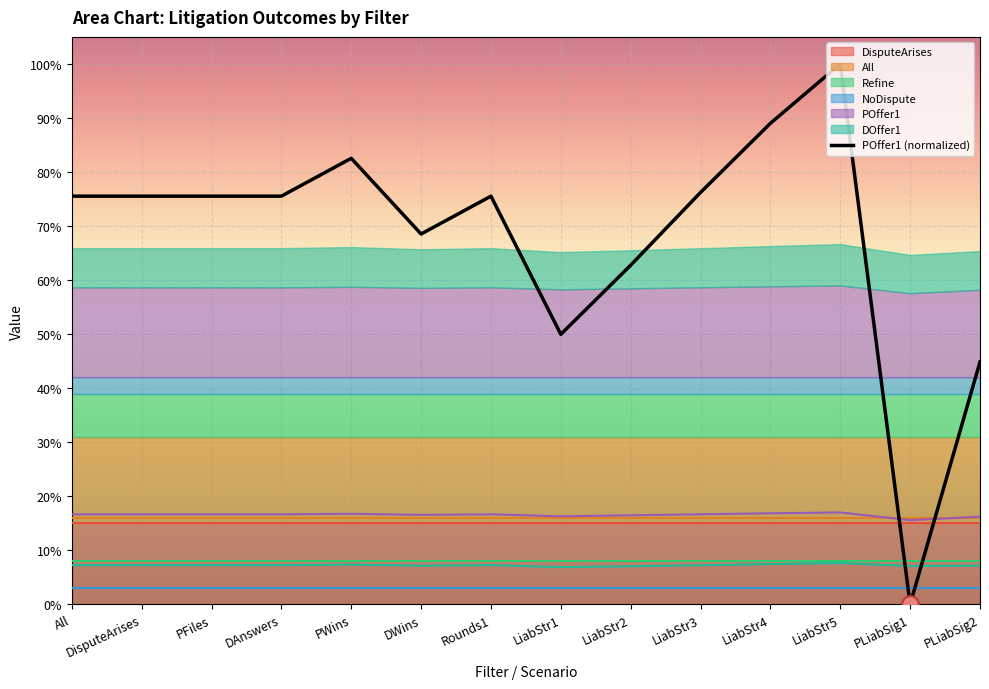

Which has a higher value, DAnswers or Rounds1?

DAnswers